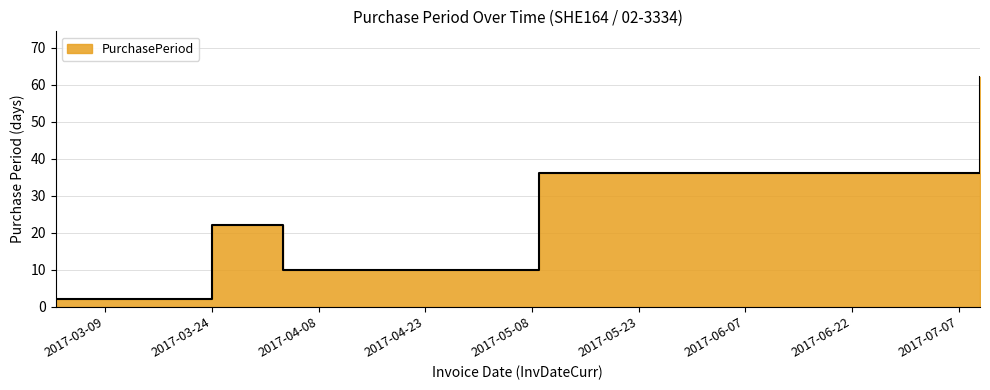

List the labels in order of value, smallest first.

2017-03-02, 2017-04-03, 2017-03-24, 2017-05-09, 2017-07-10